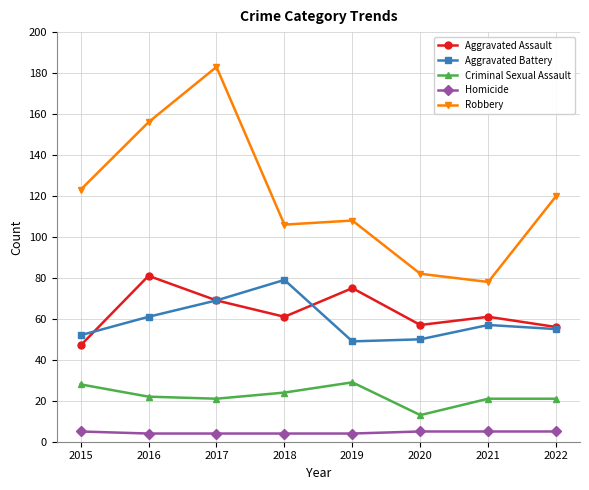

How many interior local valleys does the Aggravated Assault series have?

2